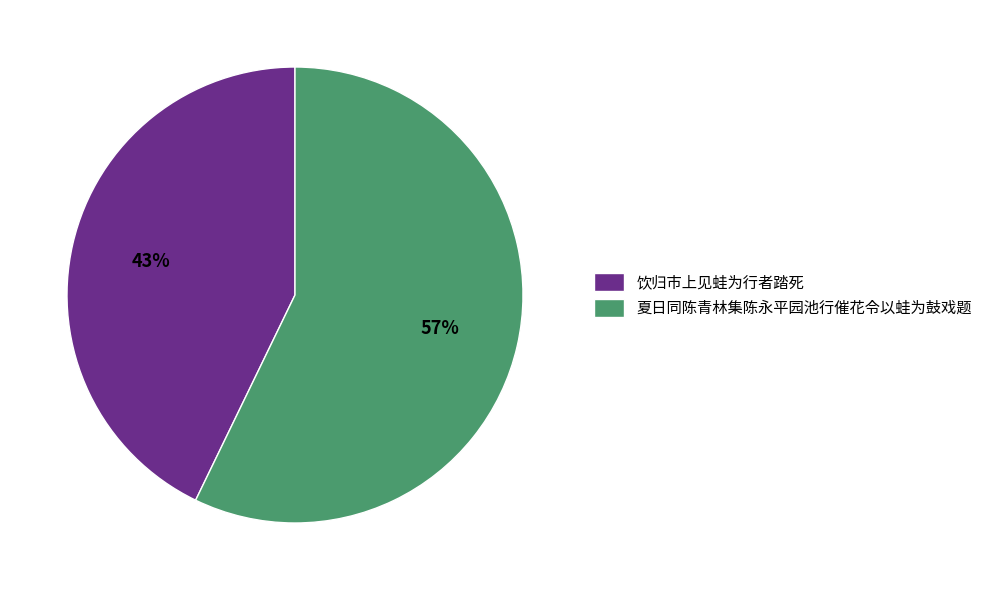

Combined, do 饮归市上见蛙为行者踏死 and 夏日同陈青林集陈永平园池行催花令以蛙为鼓戏题 account for over 50%?

Yes